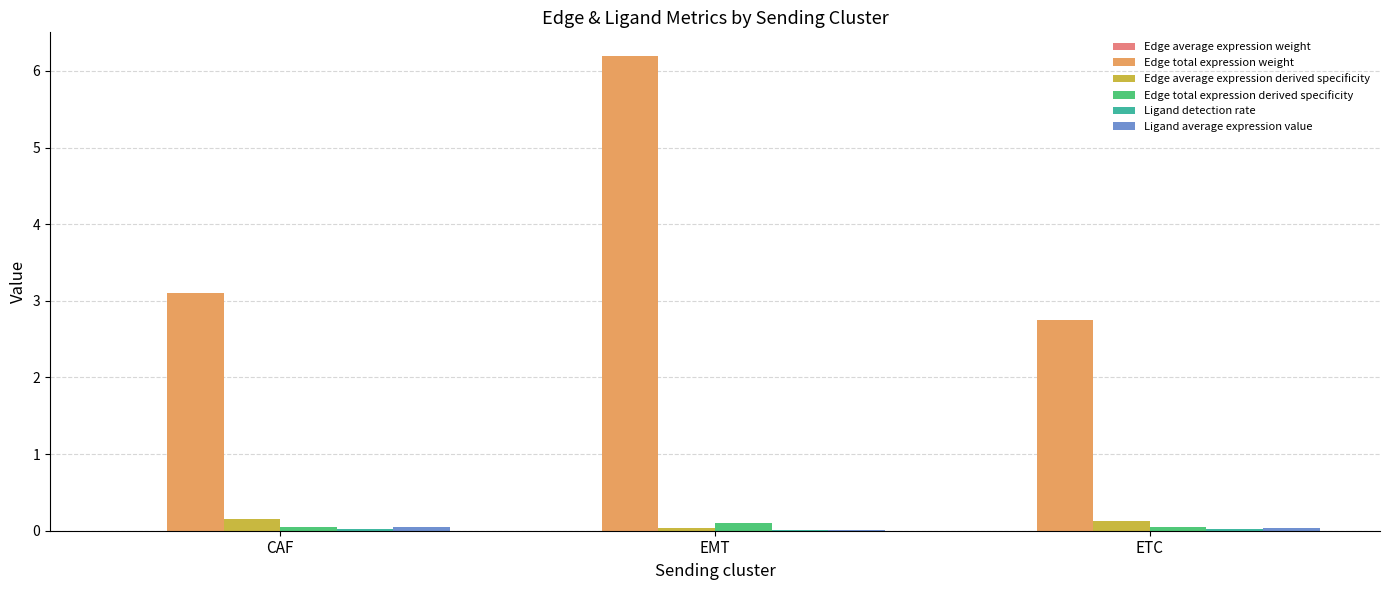

Where does the Edge total expression weight series first go above 3?

CAF